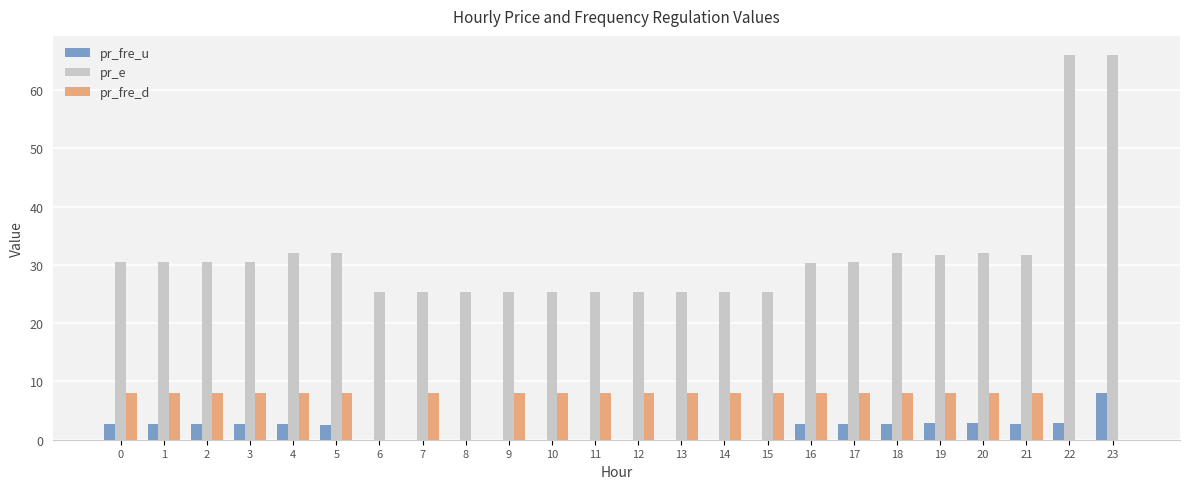

Which series changed the most between 0 and 10?

pr_e